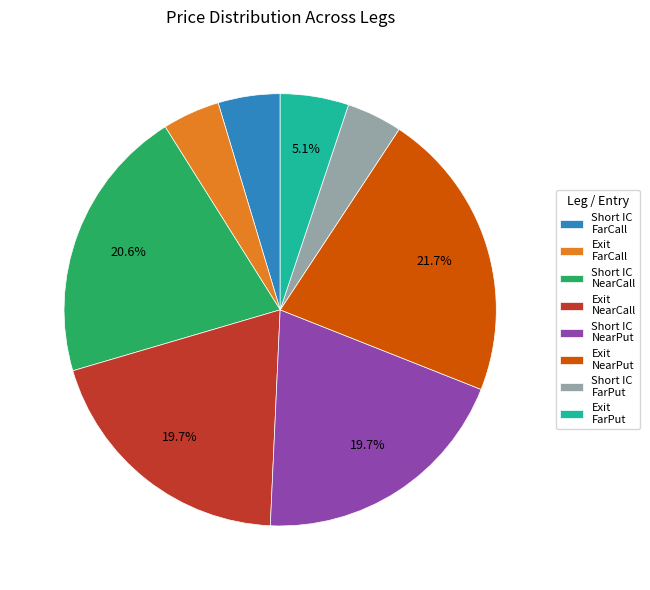

What percentage is NOT represented by Exit NearCall?

80.3%